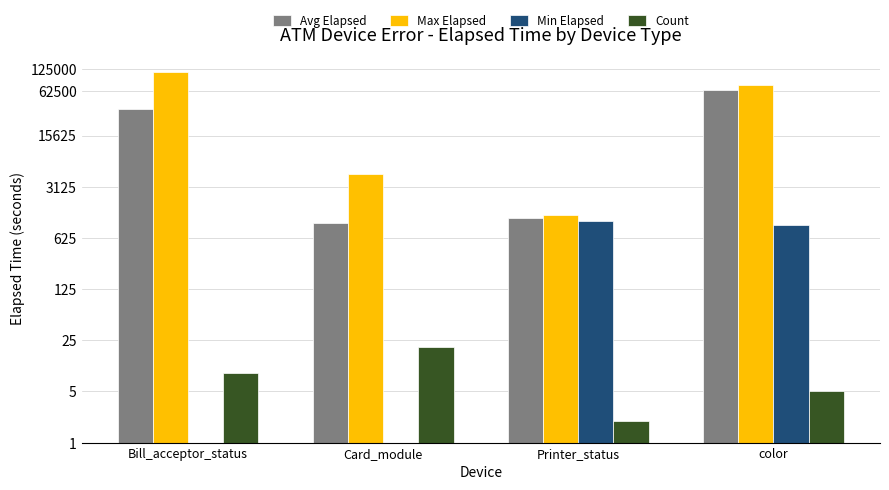

The Count series shows 9 at Bill_acceptor_status. True or false?

True